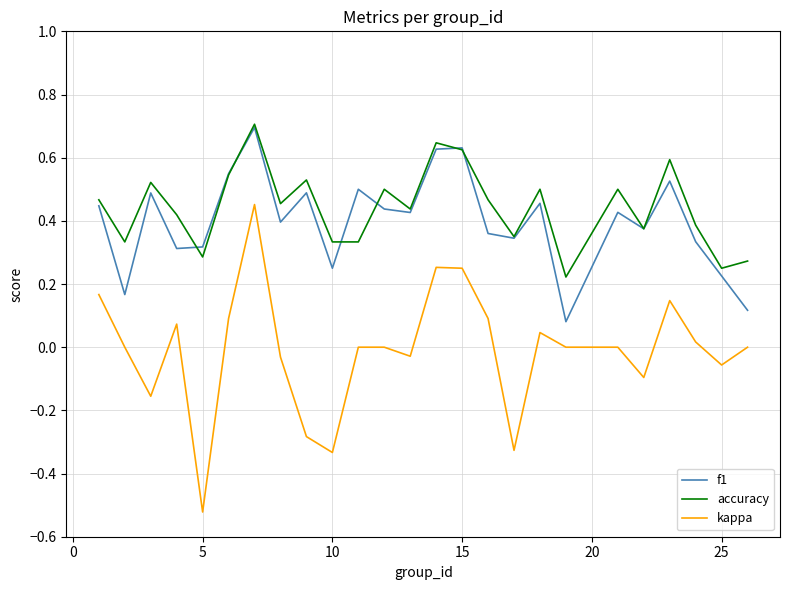

True or false: accuracy and kappa intersect in this chart.

False